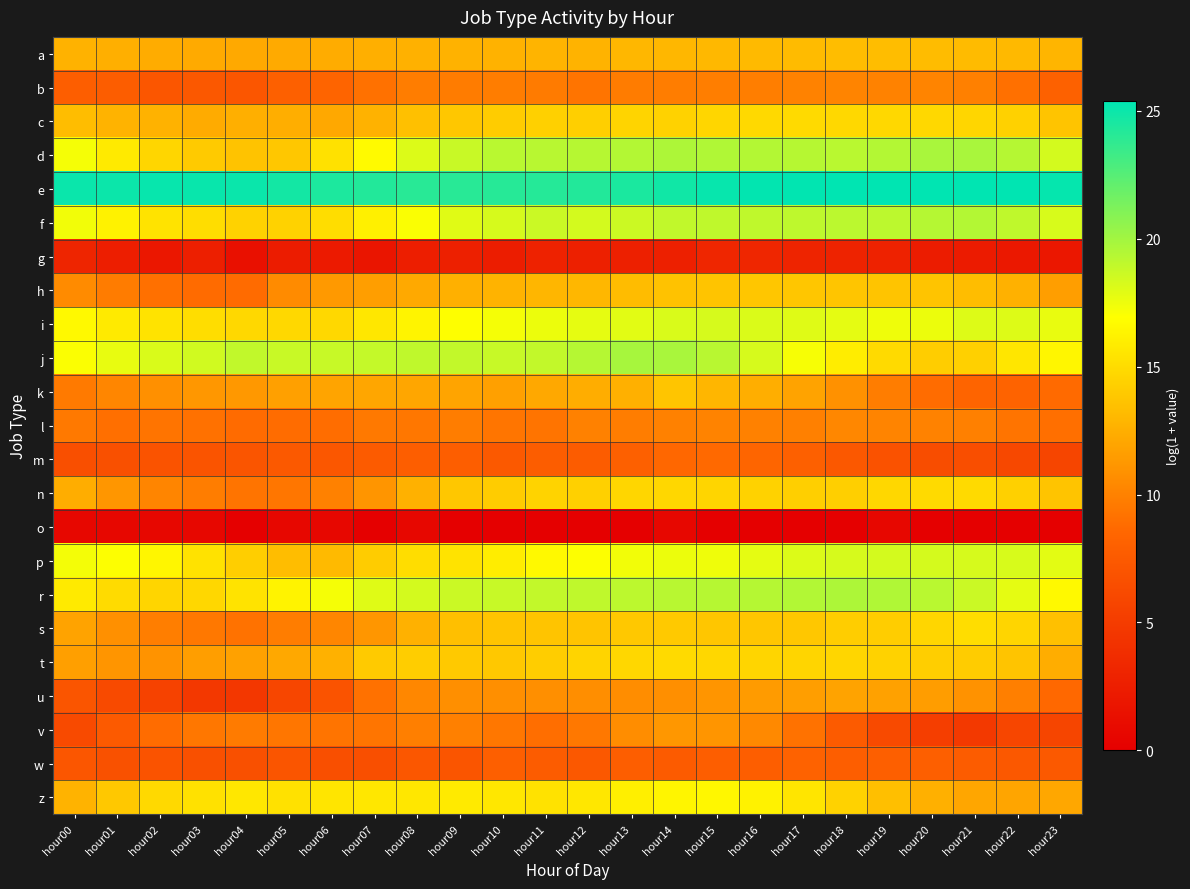

List the series in order of their peak value, highest first.

e, j, d, r, f, p, i, z, s, t, n, c, h, k, a, u, v, l, b, m, w, g, o